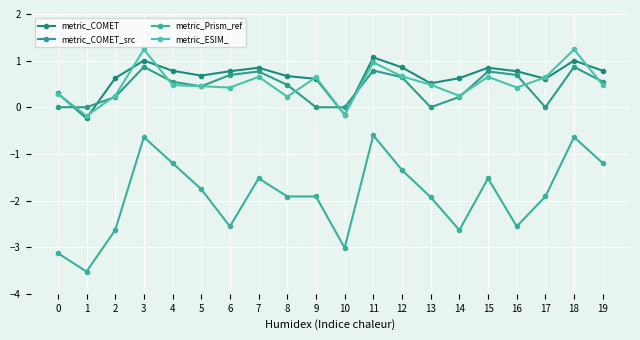

What is the difference between the maximum and minimum values in the metric_COMET_src series?

0.9